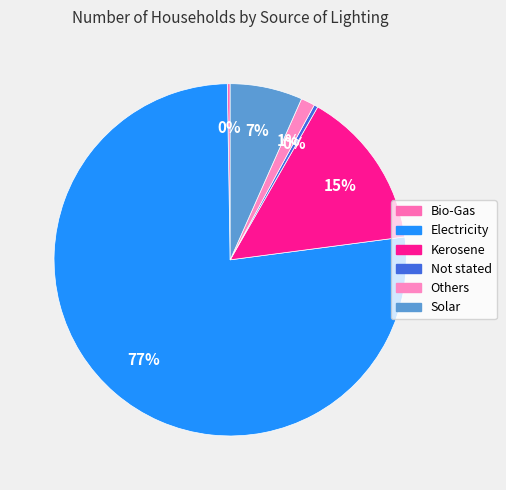

Which slice is the smallest?

Bio-Gas